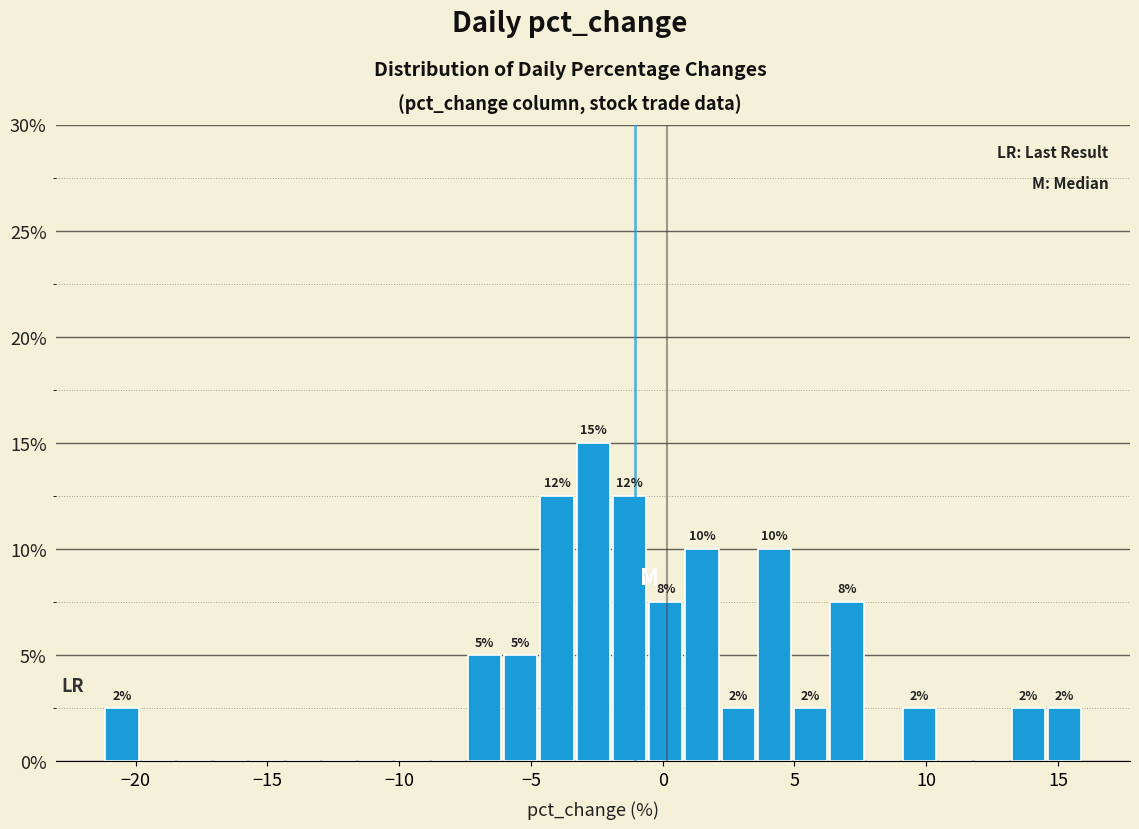

Read against the x-axis, roughly where is the centre of the tallest bar?

-2.5